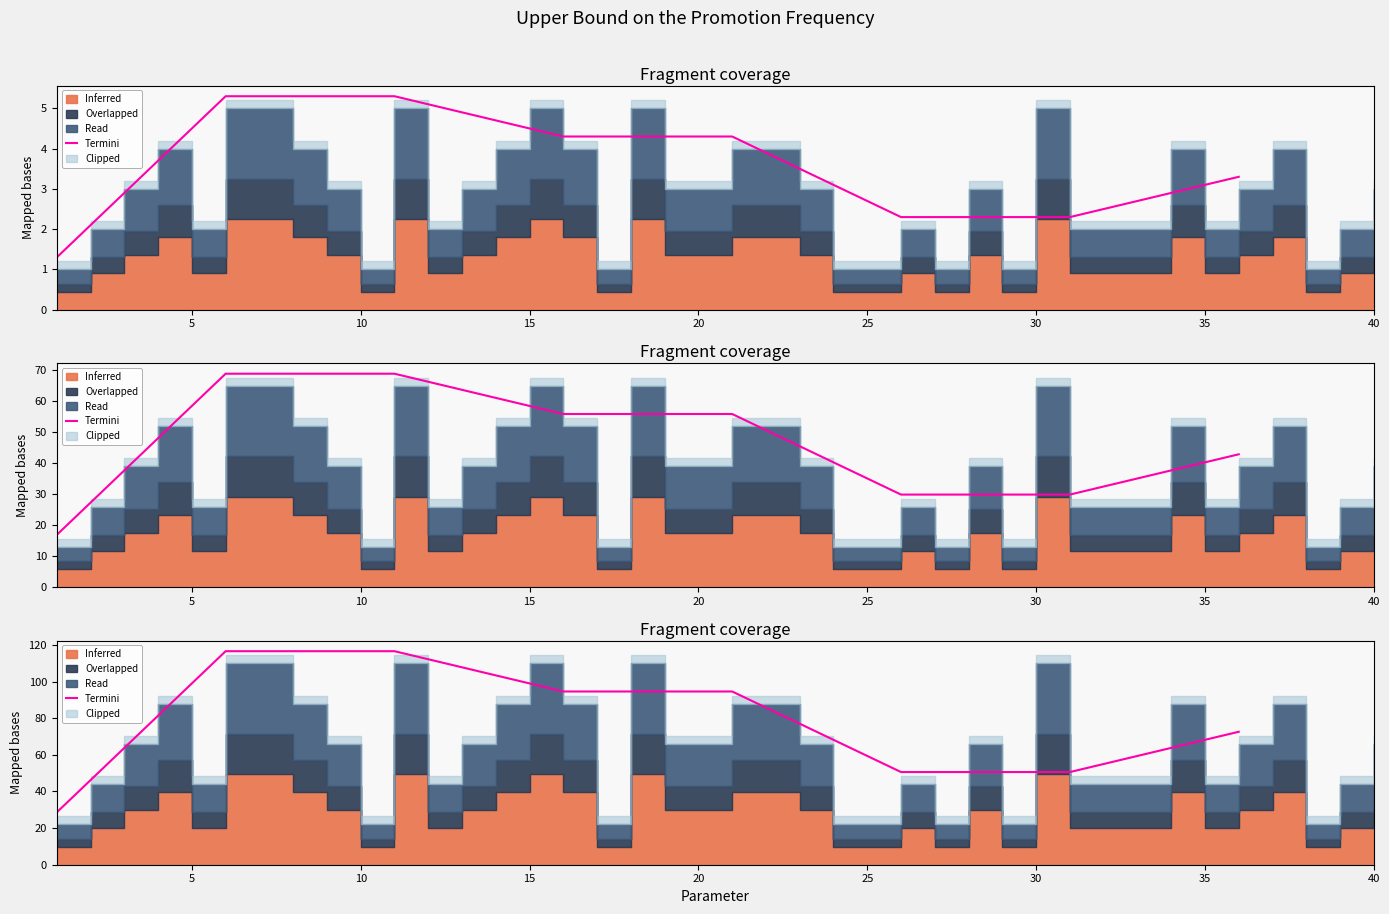

How many data points are above 94?

4